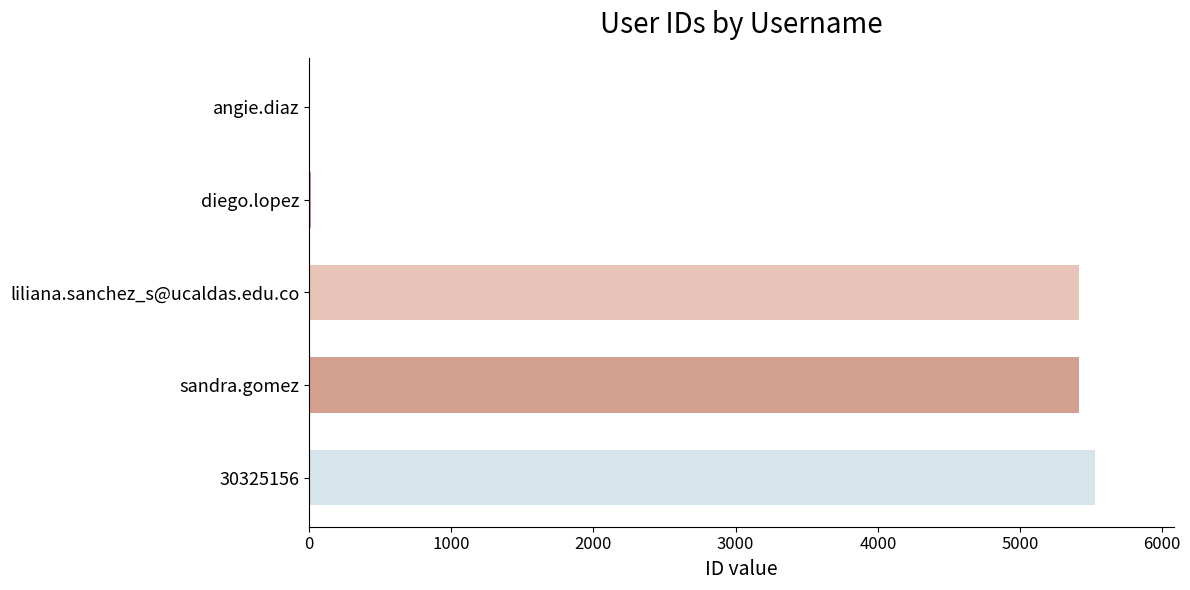

Where is the data nearest to the value 2767?

liliana.sanchez_s@ucaldas.edu.co